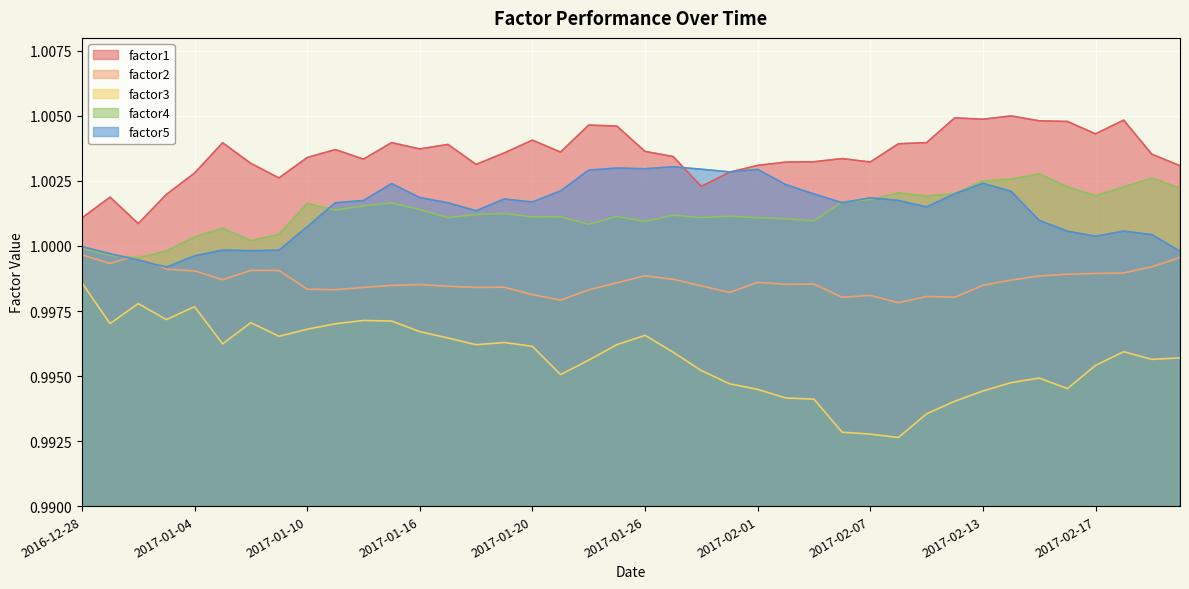

What position from the right is 2017-01-23?

23